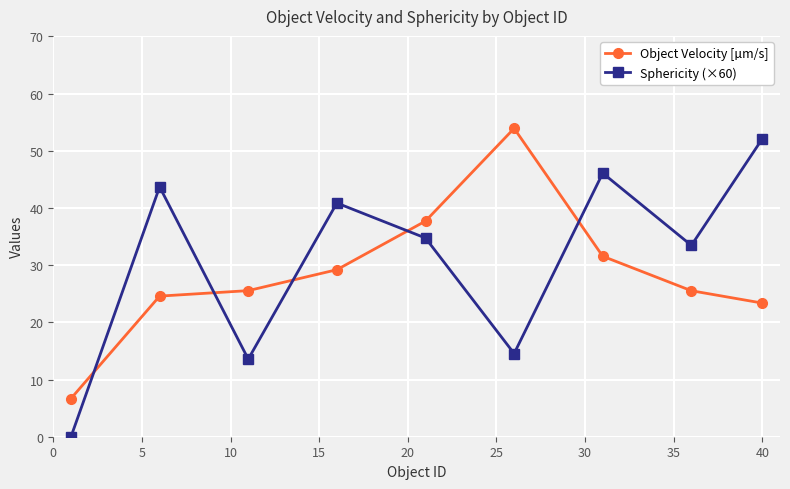

What is the greatest value displayed?

53.9